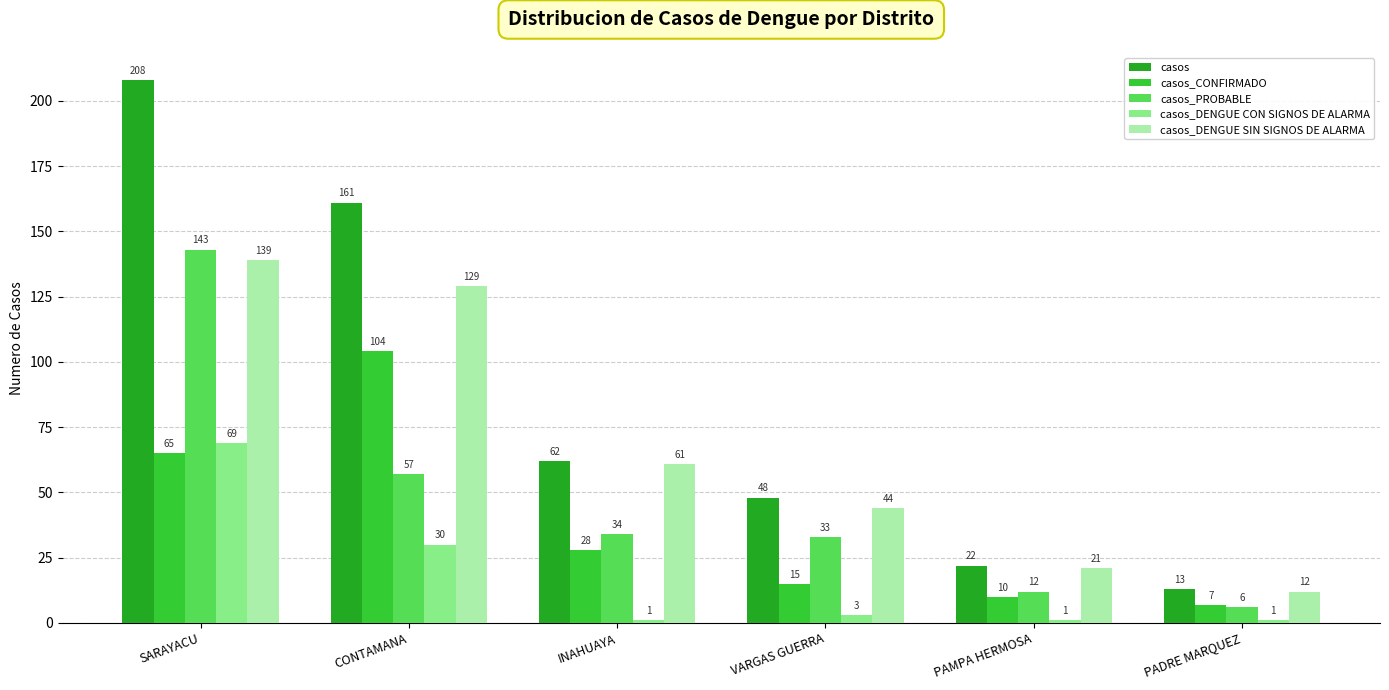

The value of casos at SARAYACU is 208. True or false?

True